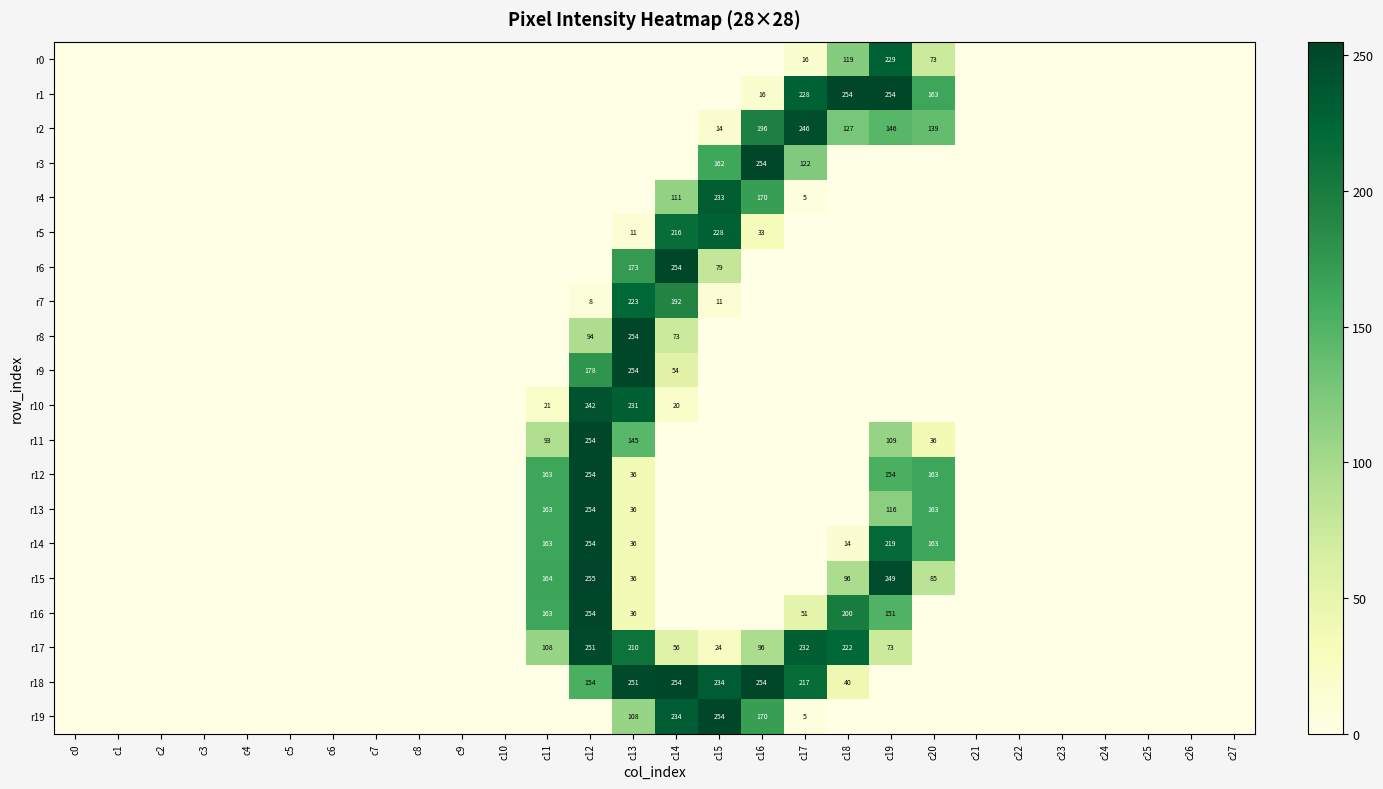

The value of r10 at c13 is 100. True or false?

False